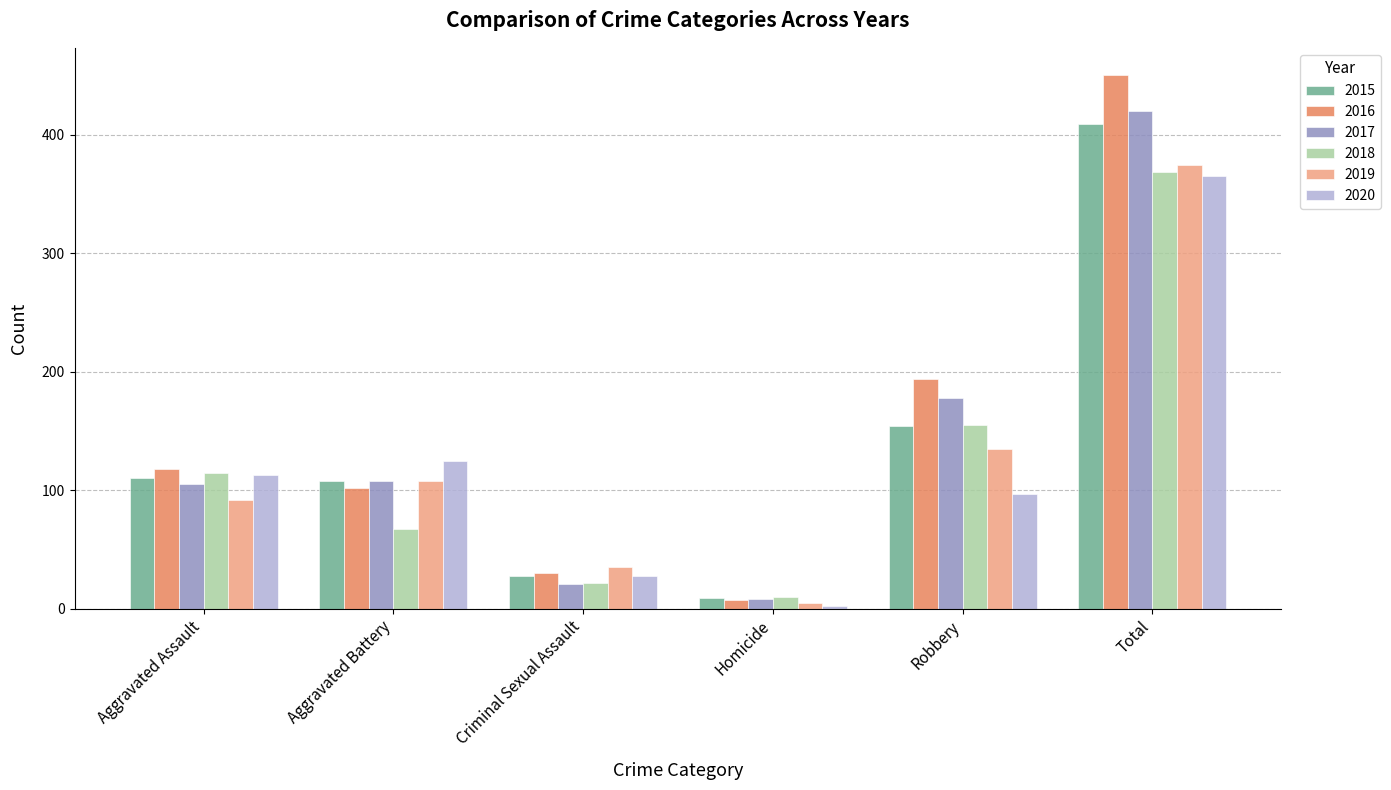

Which series has the widest spread of values?

2016